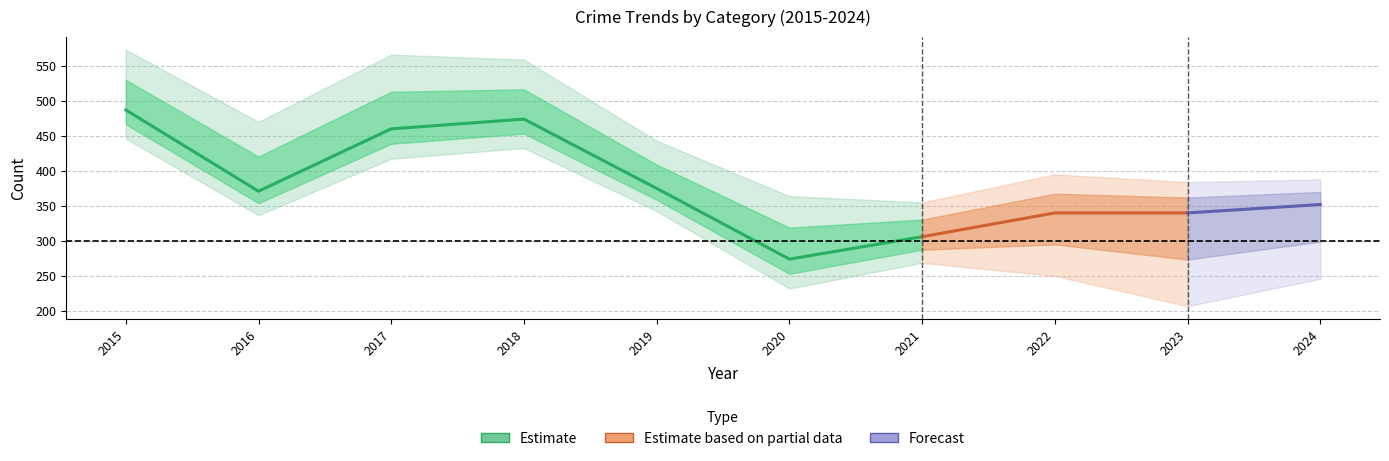

Between 2021 and 2023, which is larger?

2023